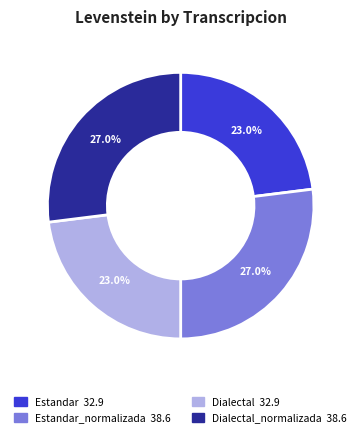

Is there any slice that represents more than half of the pie?

No